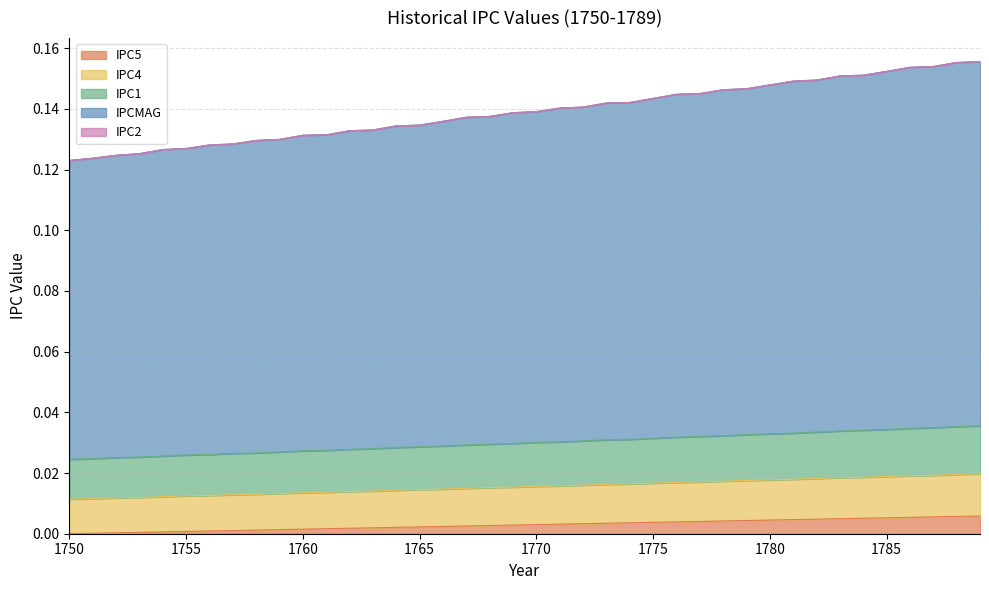

Is it true that IPC4 equals 0.0 at 1764?

False